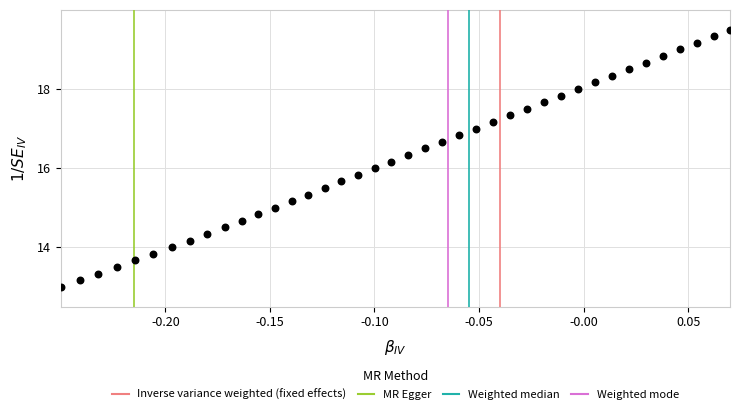

What is the range of X values (max minus min)?

0.3